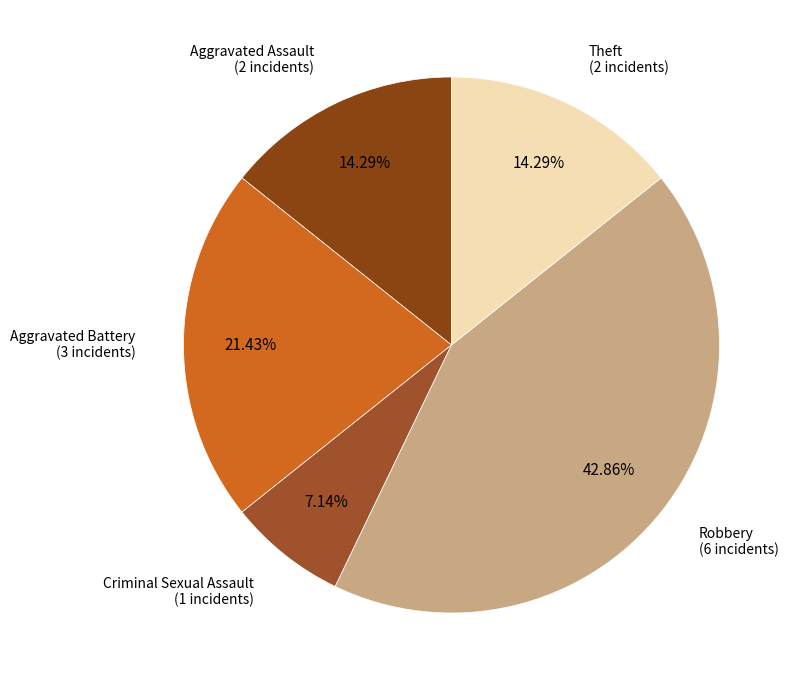

How many slices are in this pie chart?

5